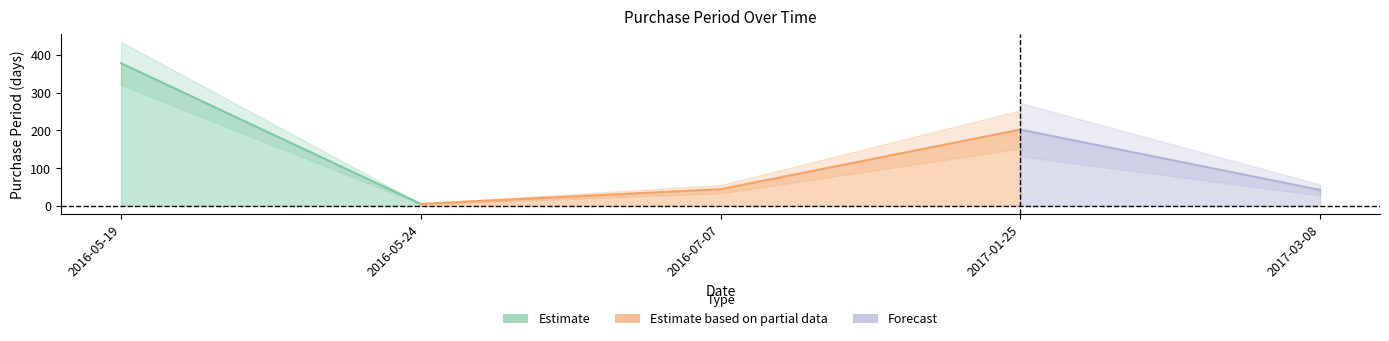

Reading left to right, what are all the values shown in this chart?

2016-05-19=378	2016-05-24=5	2016-07-07=44	2017-01-25=202	2017-03-08=42